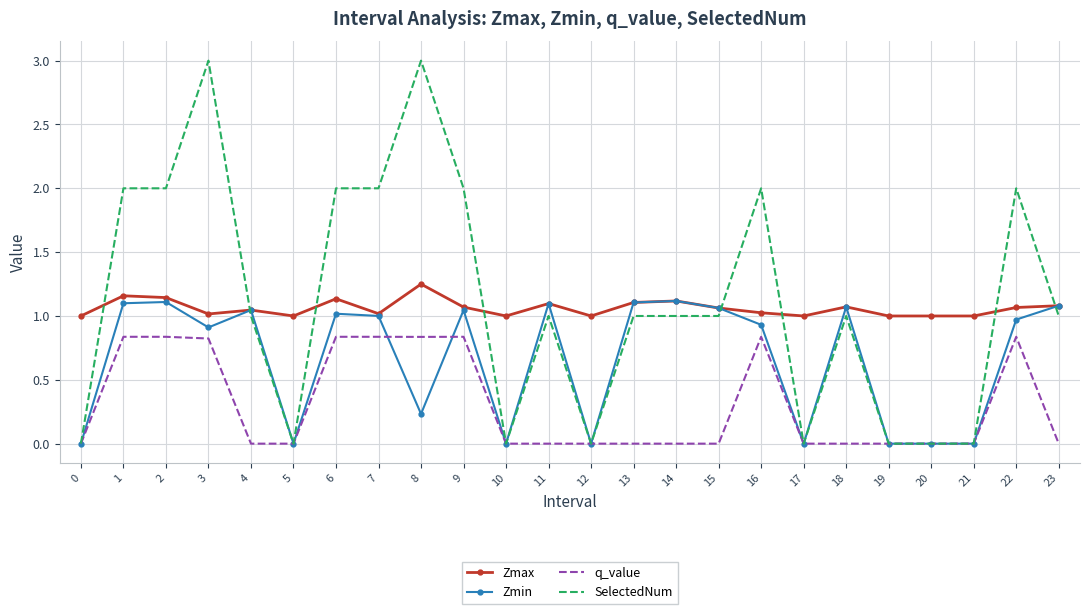

Which series has the largest total across all categories?

SelectedNum